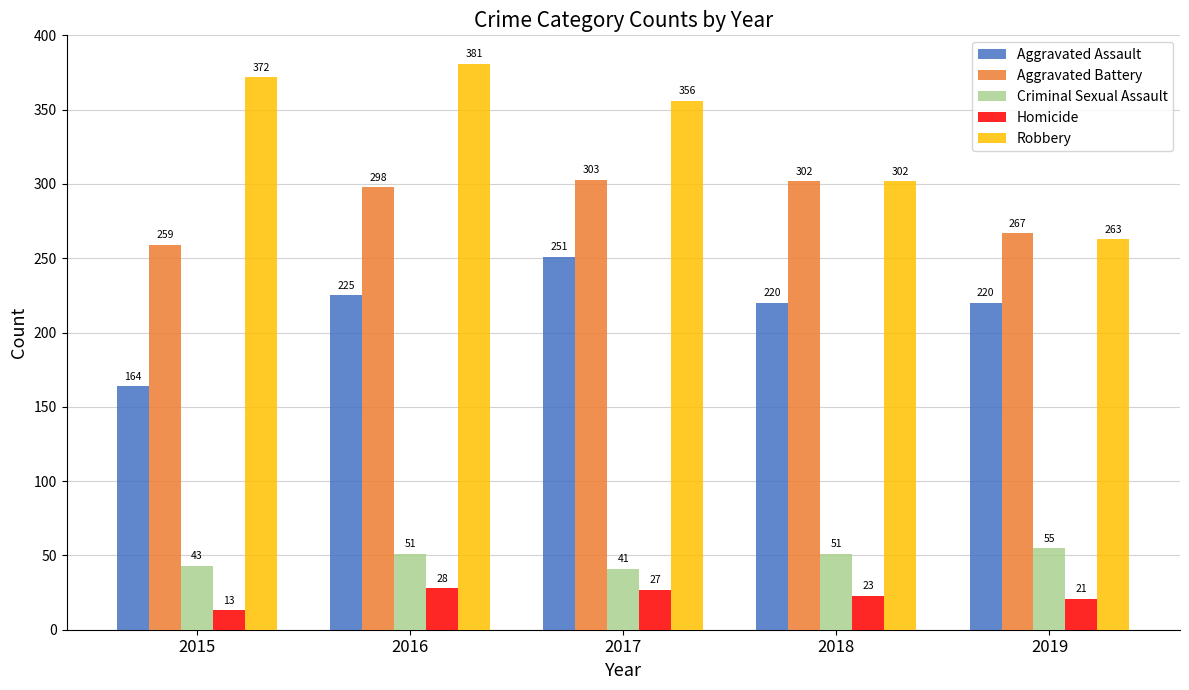

What is the sum of the Aggravated Battery values at 2017 and 2018?

605